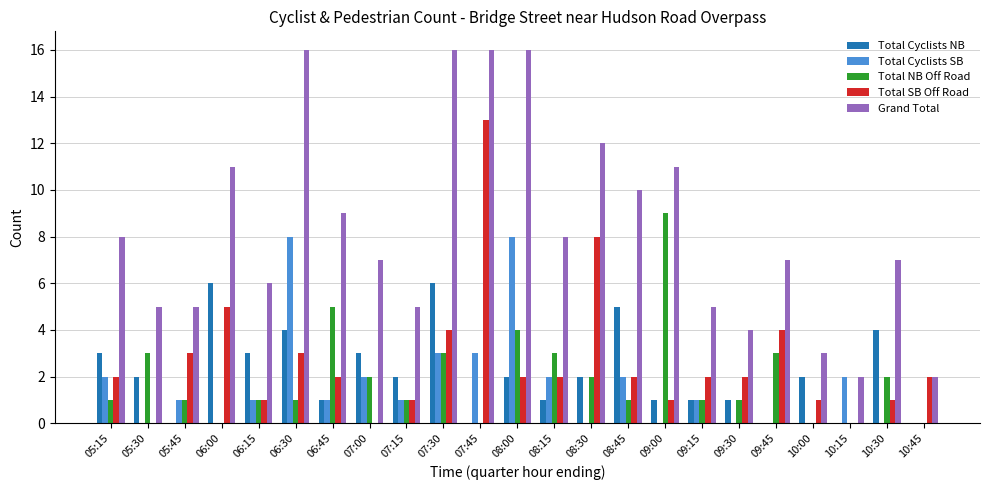

Is the value of Total Cyclists NB at 08:00 greater than the value of Total SB Off Road at 10:15?

Yes